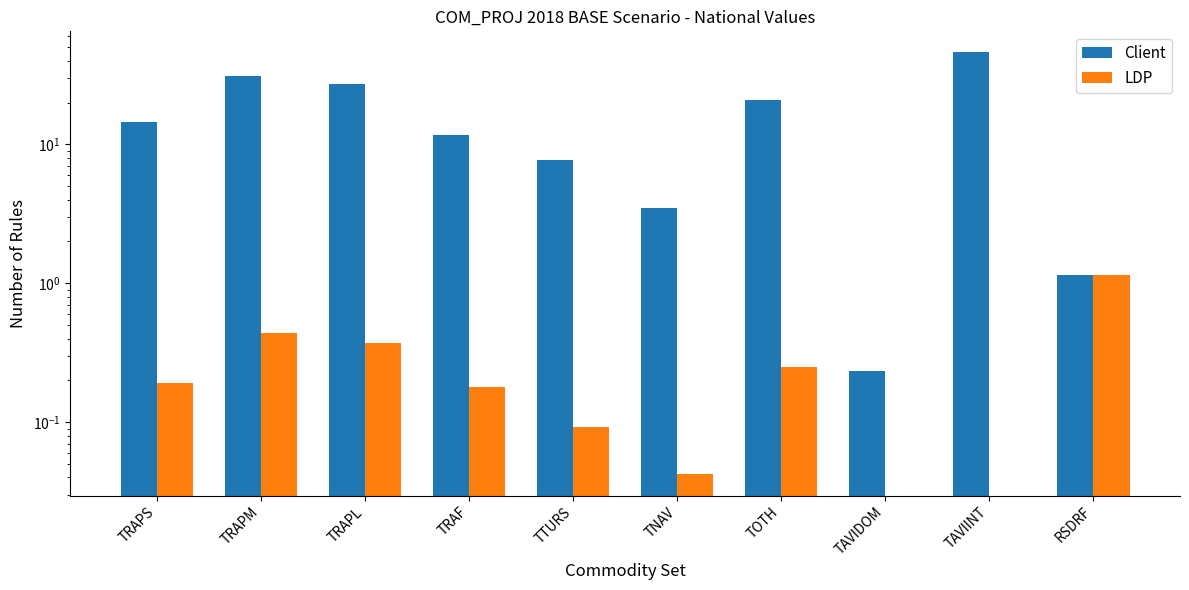

What is the total value across all series at TRAPS?

14.7